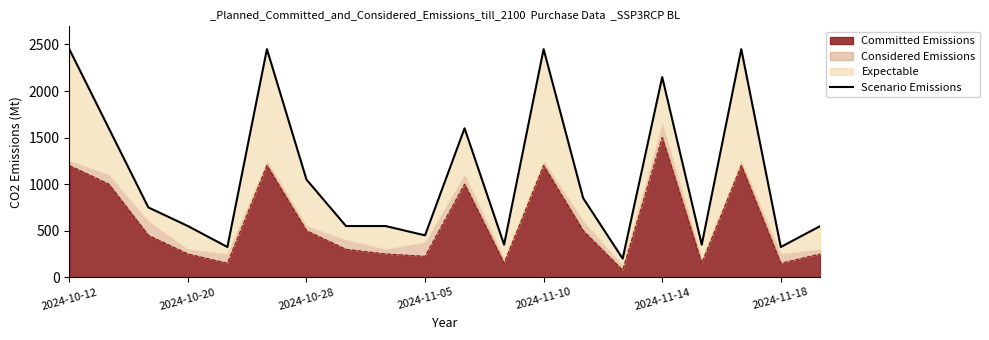

What is the sum of all values?

22000